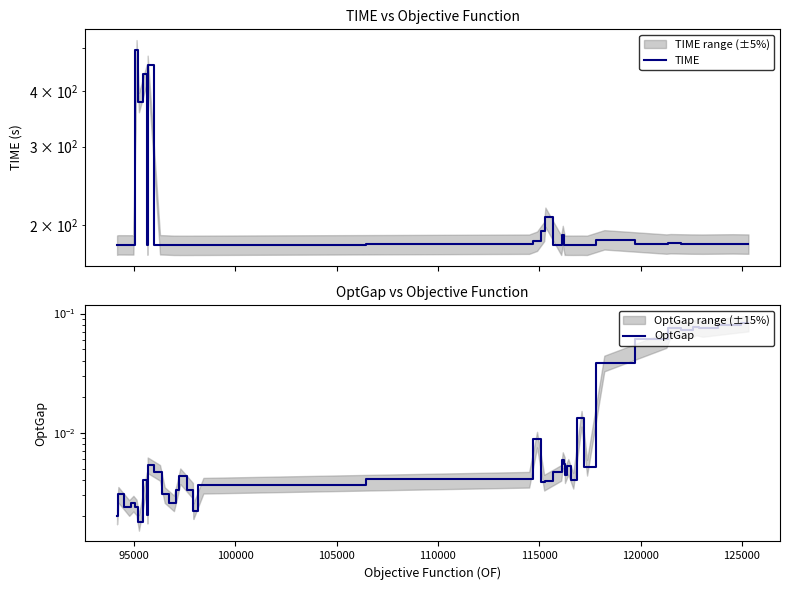

List the series in order of their peak value, lowest first.

OptGap, TIME